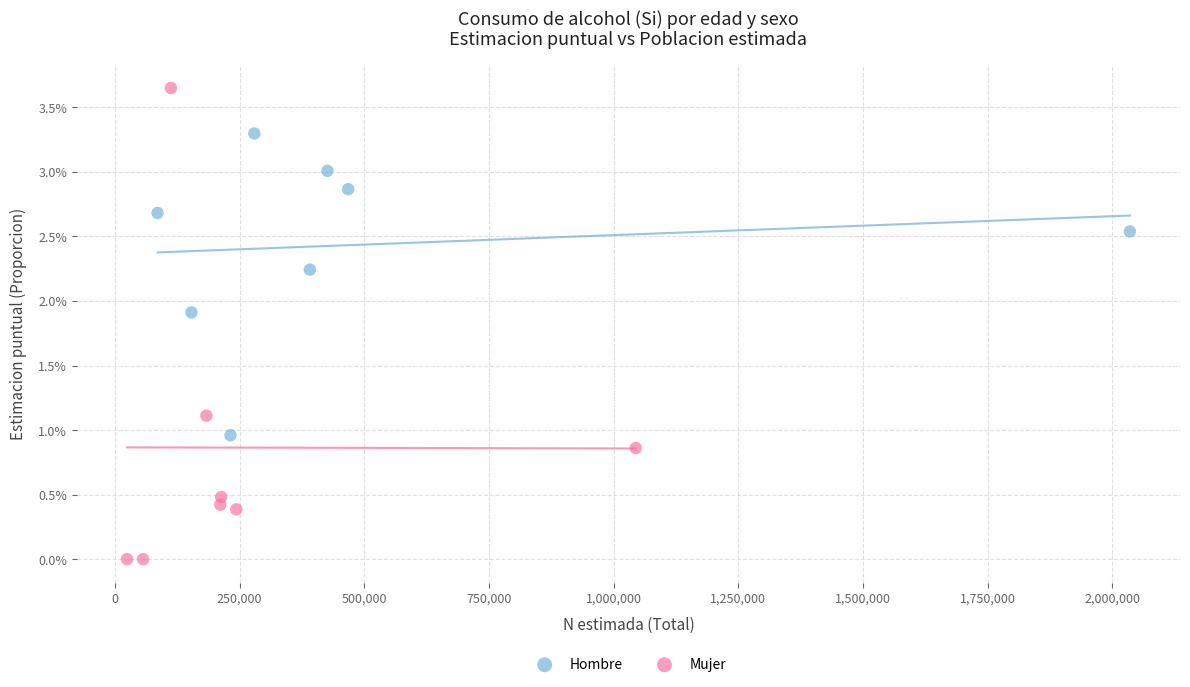

Which series contains the lowest Y value?

Mujer